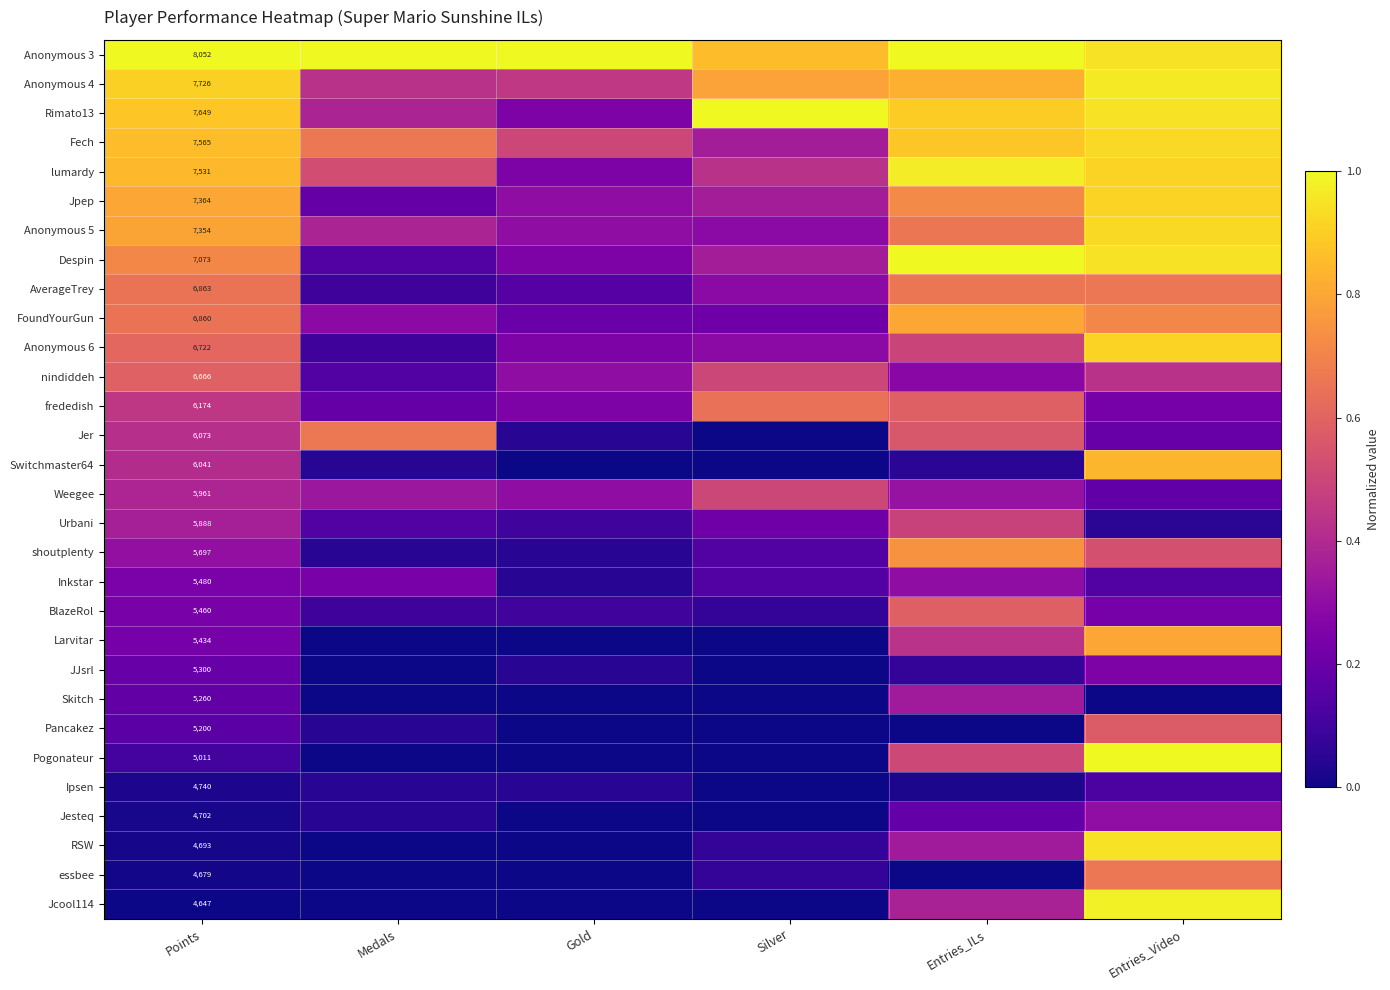

Rank the categories by Inkstar value from highest to lowest.

Entries_ILs, Points, Medals, Silver, Entries_Video, Gold